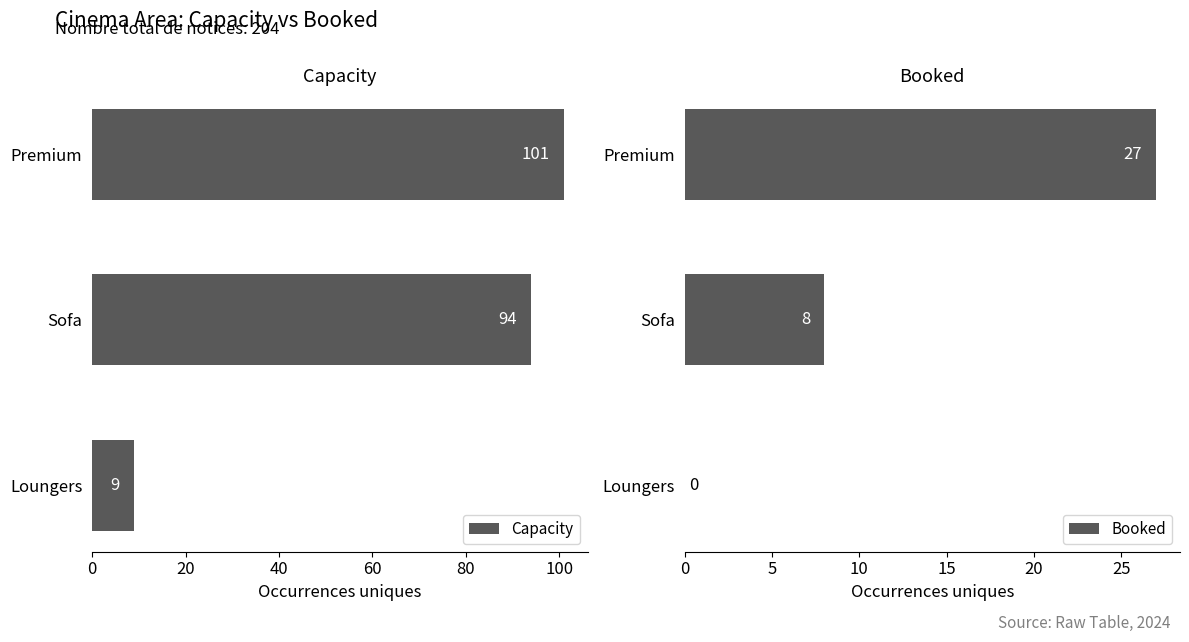

How many categories are shown in the chart?

3